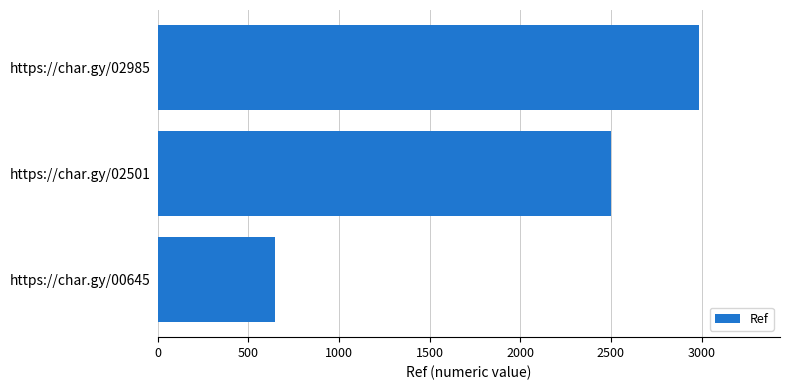

How many categories are shown in the chart?

3